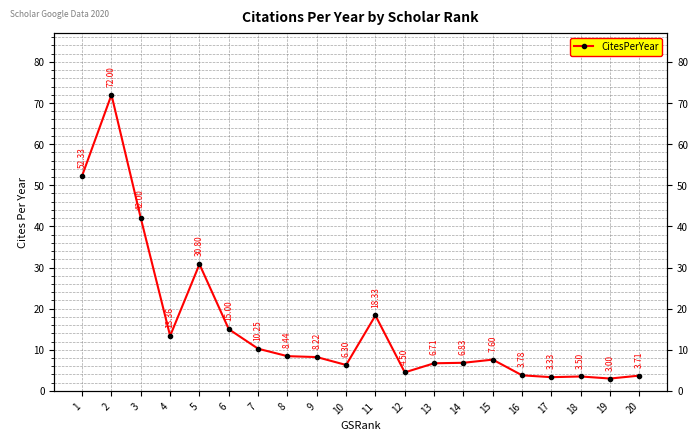

Does the chart have visible grid lines?

Yes